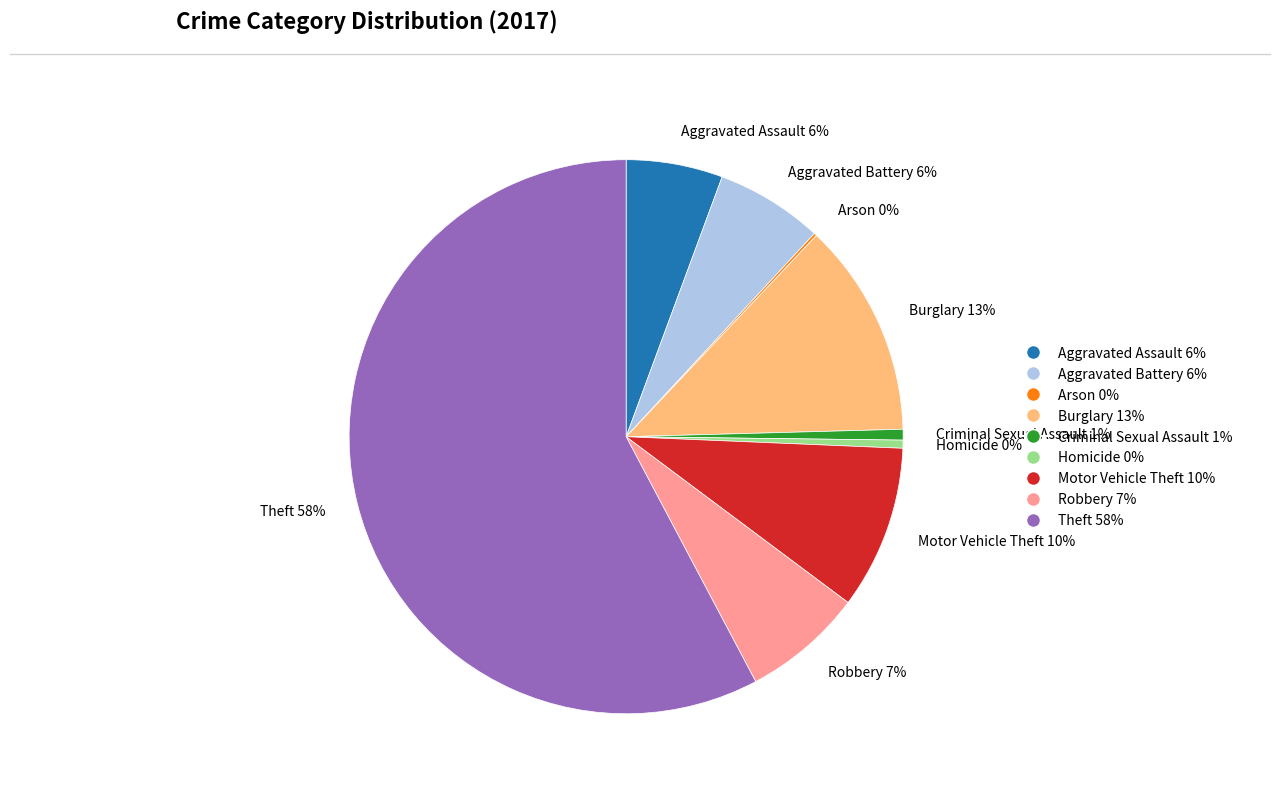

Is there a majority slice in this chart?

Yes